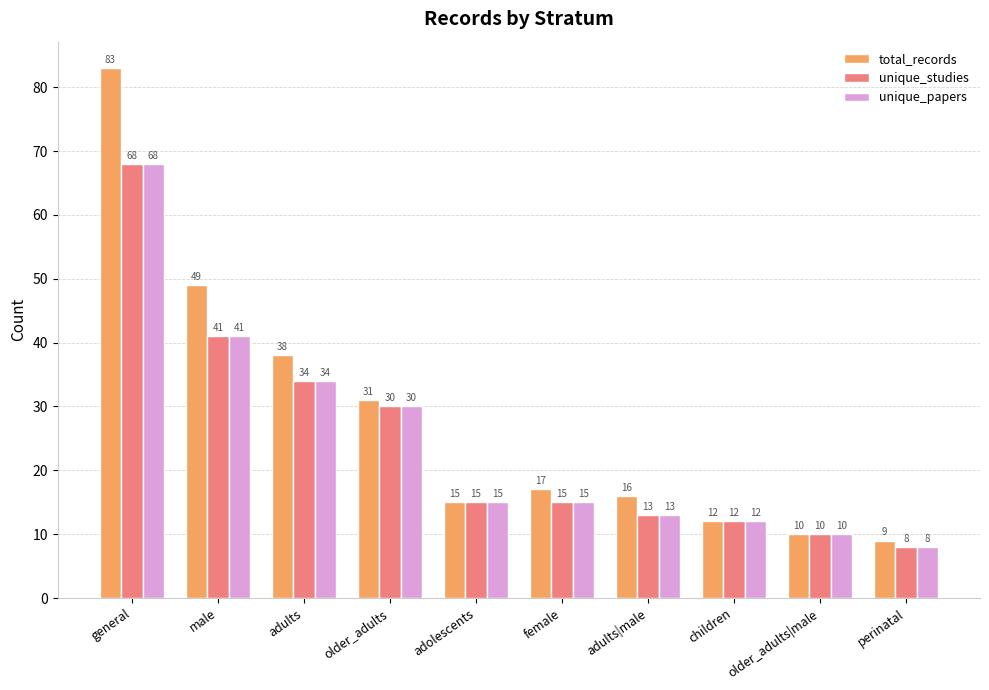

Which series has the largest range (max minus min)?

total_records